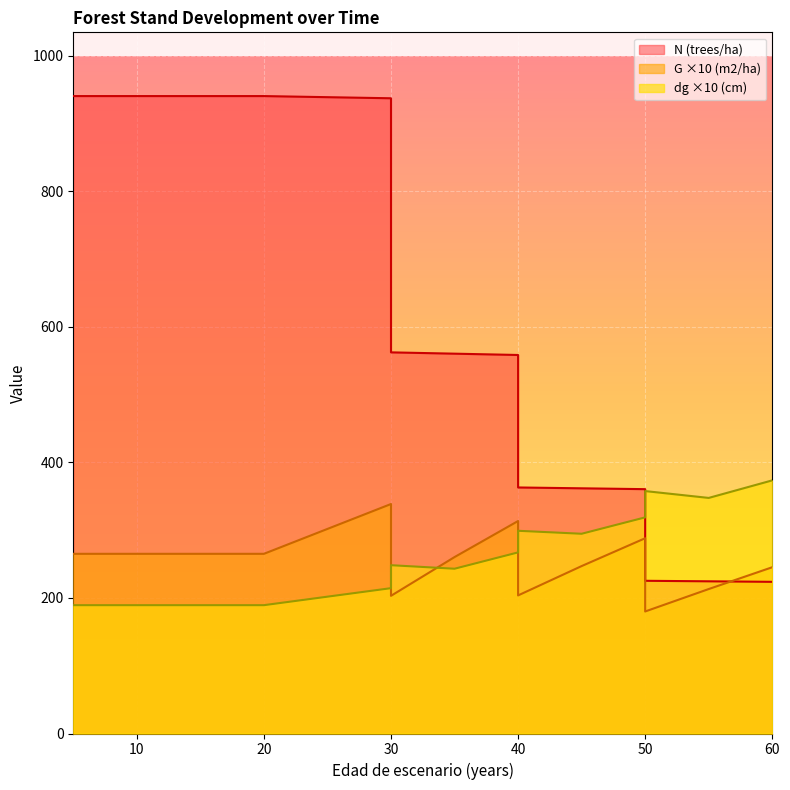

At which category is the sum across all series the highest?

30